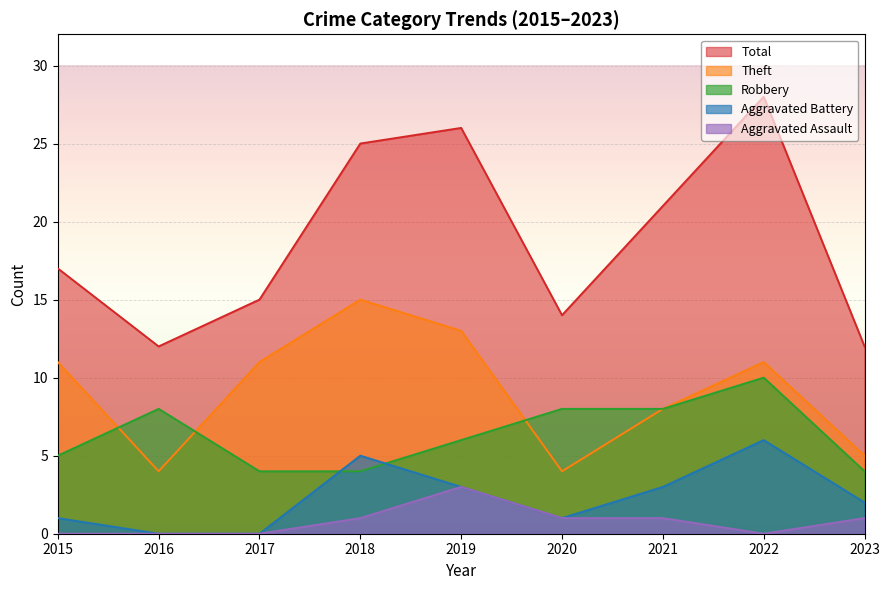

Is the value of Total at 2017 greater than the value of Aggravated Assault at 2016?

Yes